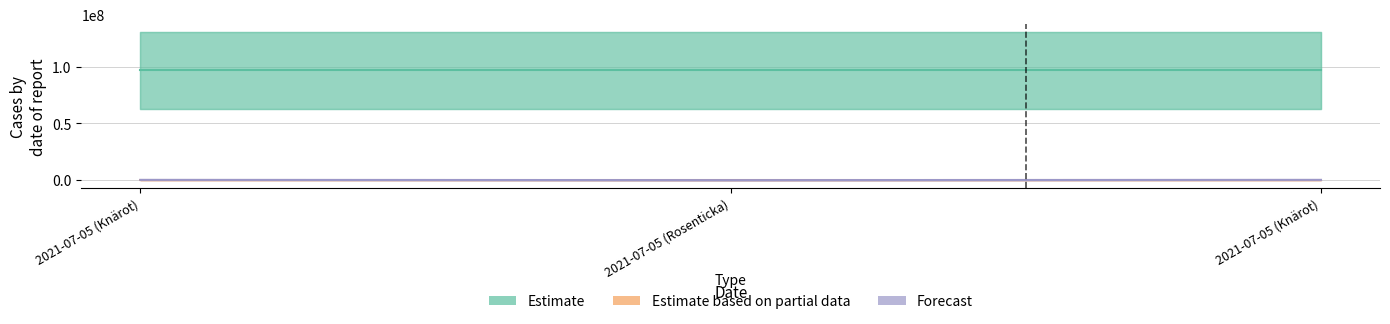

Which series has the largest total across all categories?

Estimate